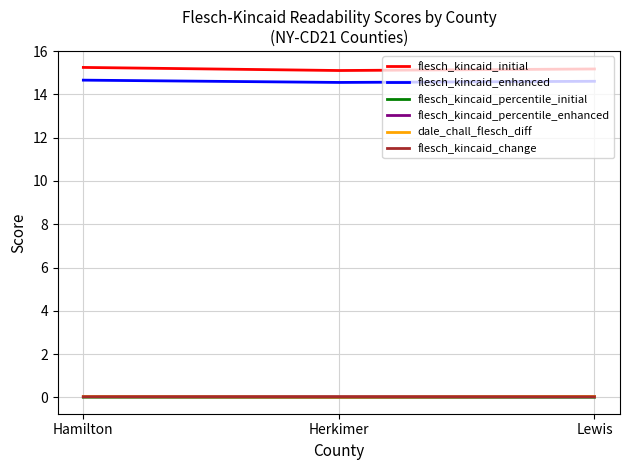

Is the value of flesch_kincaid_enhanced at Lewis greater than the value of flesch_kincaid_initial at Hamilton?

No